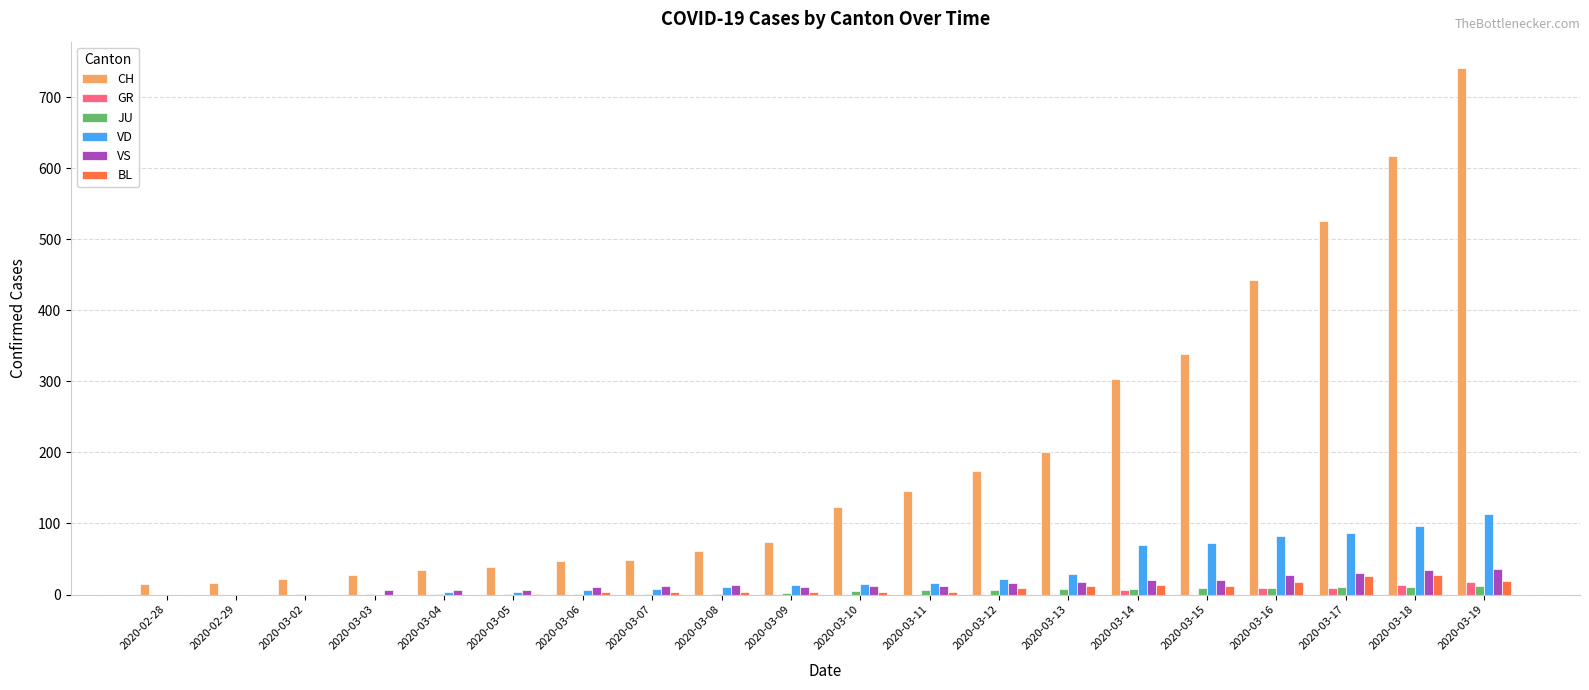

Which category has the highest value across all series?

2020-03-19